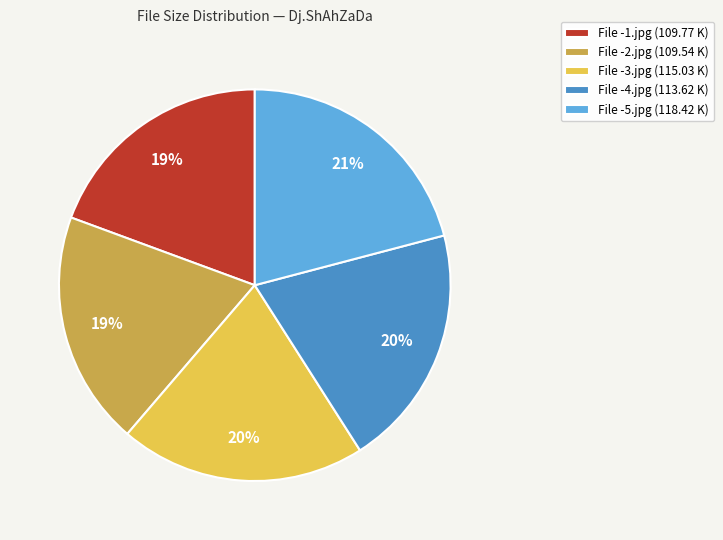

How many segments does this pie chart have?

5